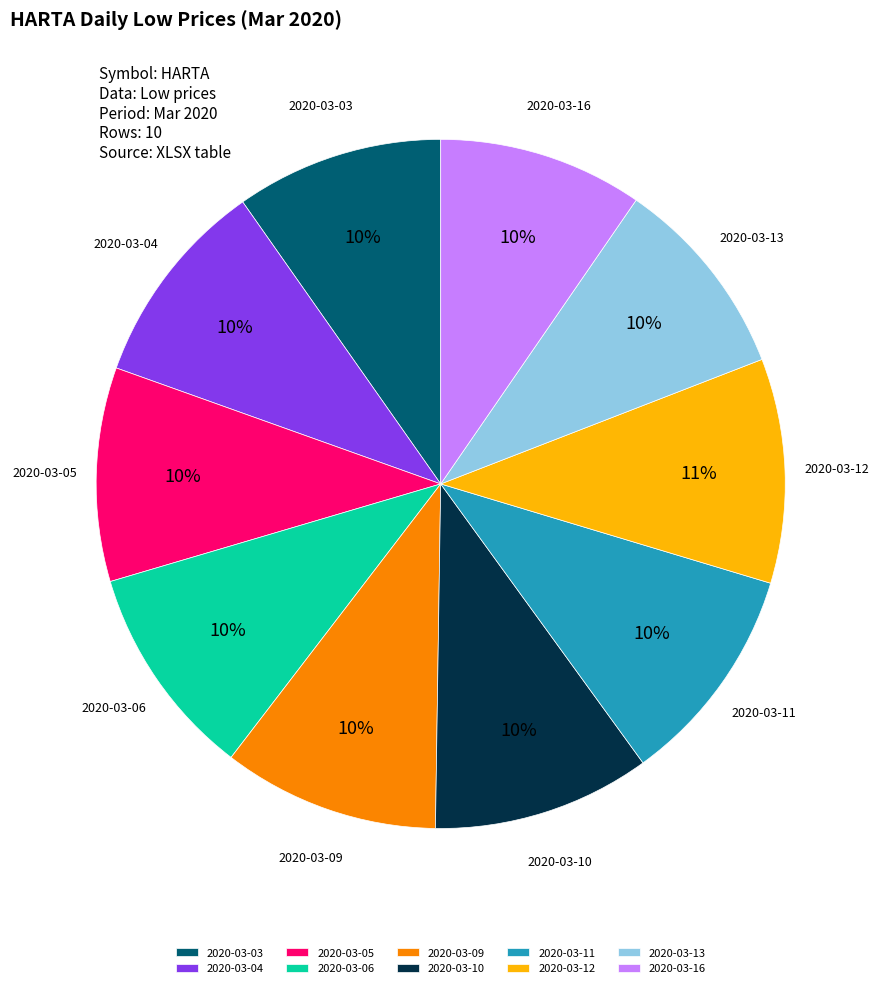

To the nearest percent, what percentage of the pie is 2020-03-12?

11%